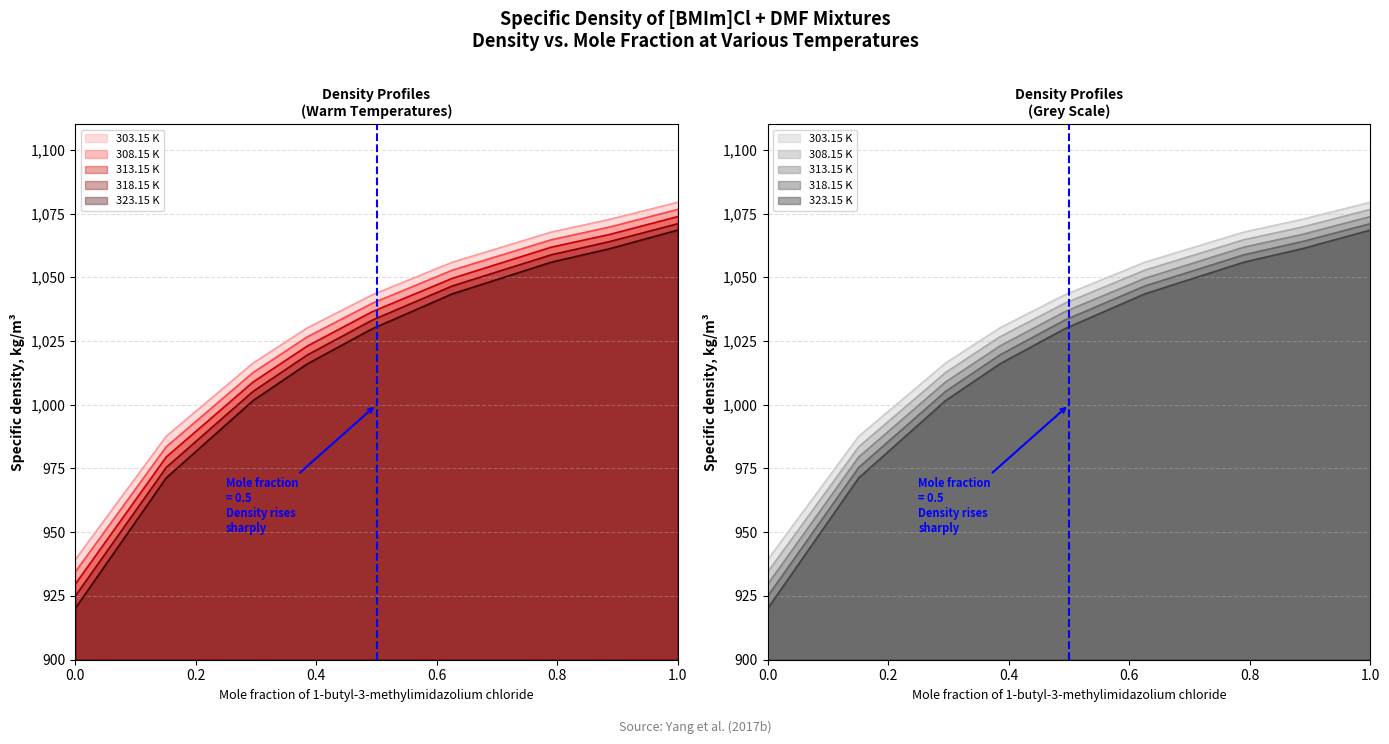

Is it true that 303.15 K equals 674.9 at 0.626?

False